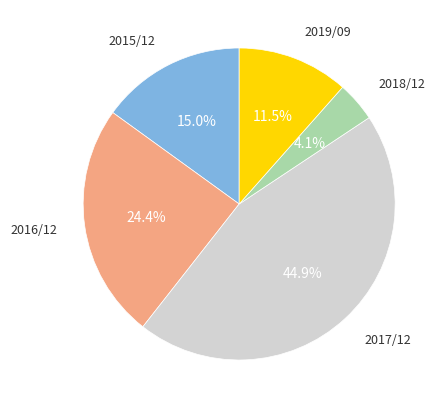

What percentage is the 2015/12 slice, to the nearest percent?

15%